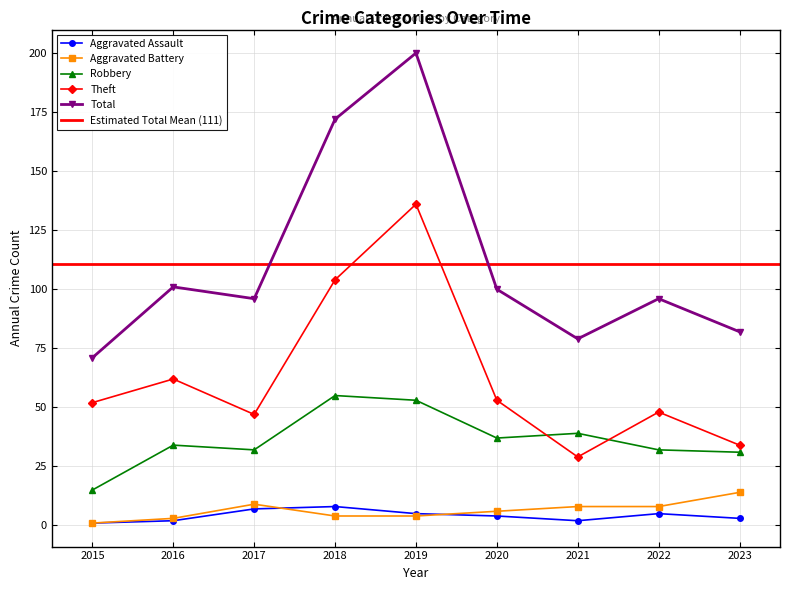

What is the highest value of the Total series?

200